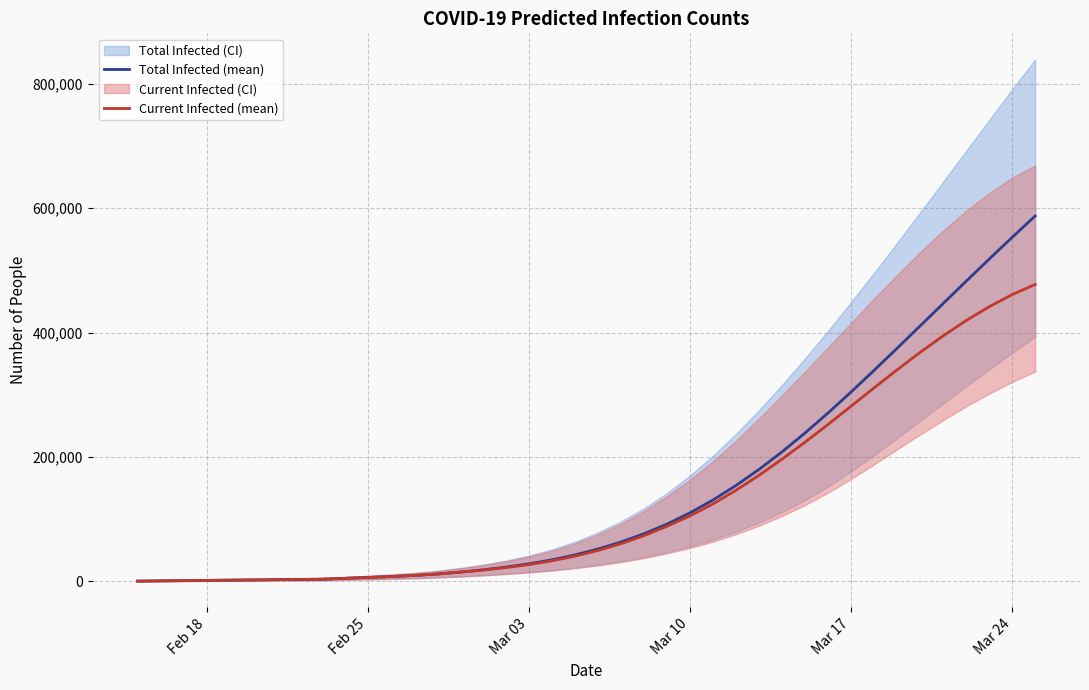

What is the difference between the maximum and minimum values in the Current Infected (mean) series?

476859